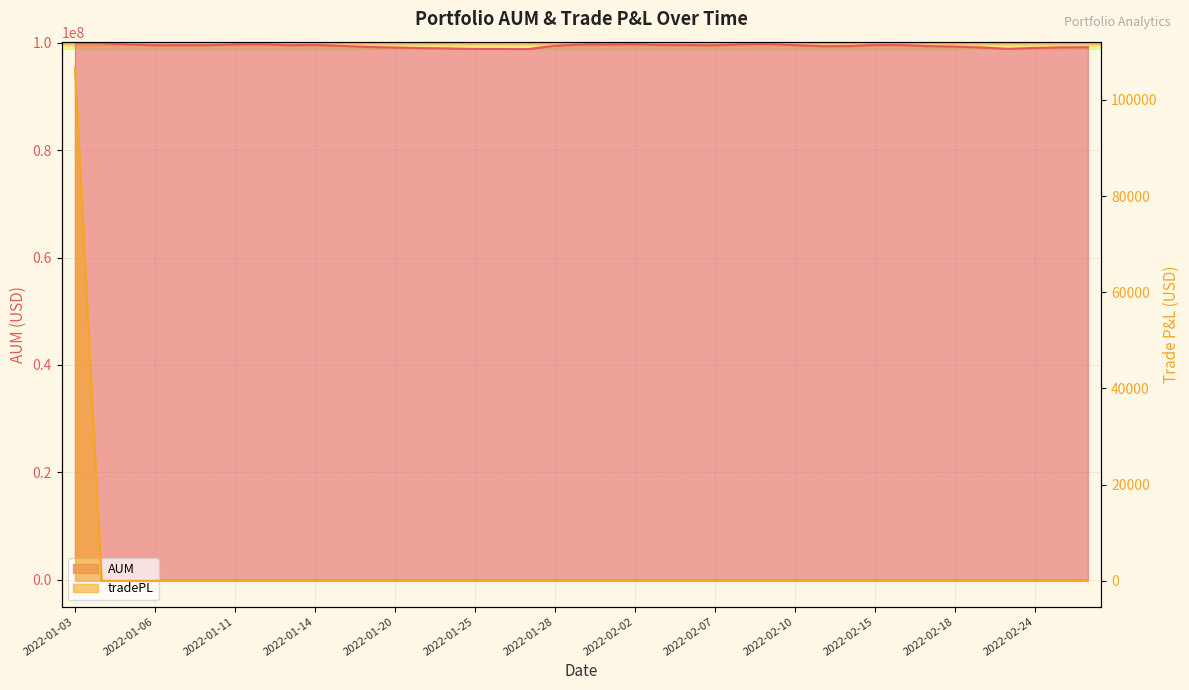

Between 2022-01-03 and 2022-02-22, which series saw the biggest shift?

AUM